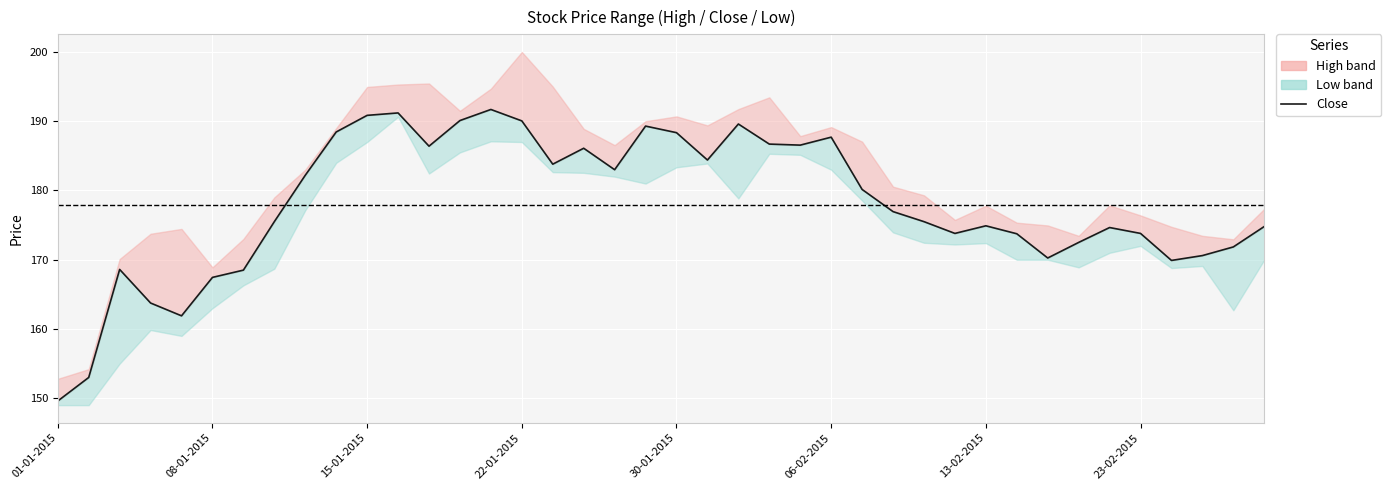

Reading left to right, what are all the values shown in this chart?

149.6	153.0	168.6	163.8	161.9	167.4	168.5	175.5	182.2	188.4	190.8	191.2	186.4	190.1	191.7	190.1	183.8	186.1	183.0	189.3	188.3	184.4	189.6	186.7	186.6	187.7	180.2	176.9	175.5	173.8	174.9	173.8	170.2	172.5	174.7	173.8	169.9	170.6	171.8	174.8